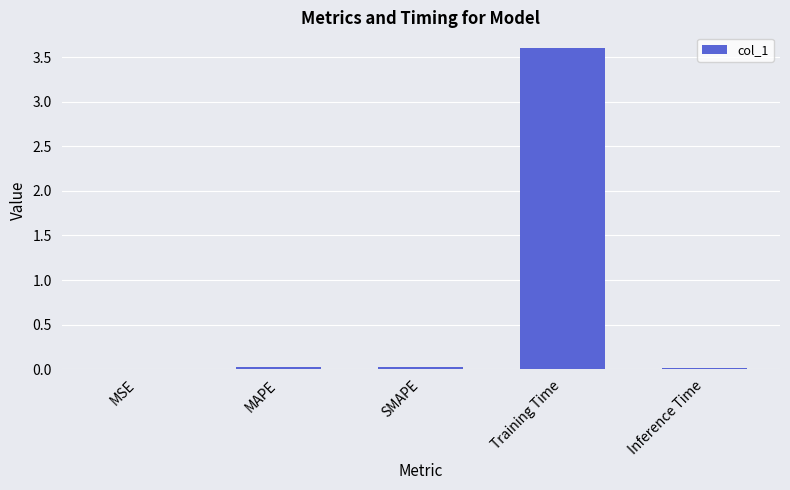

At which category does the chart reach its peak across all series?

Training Time